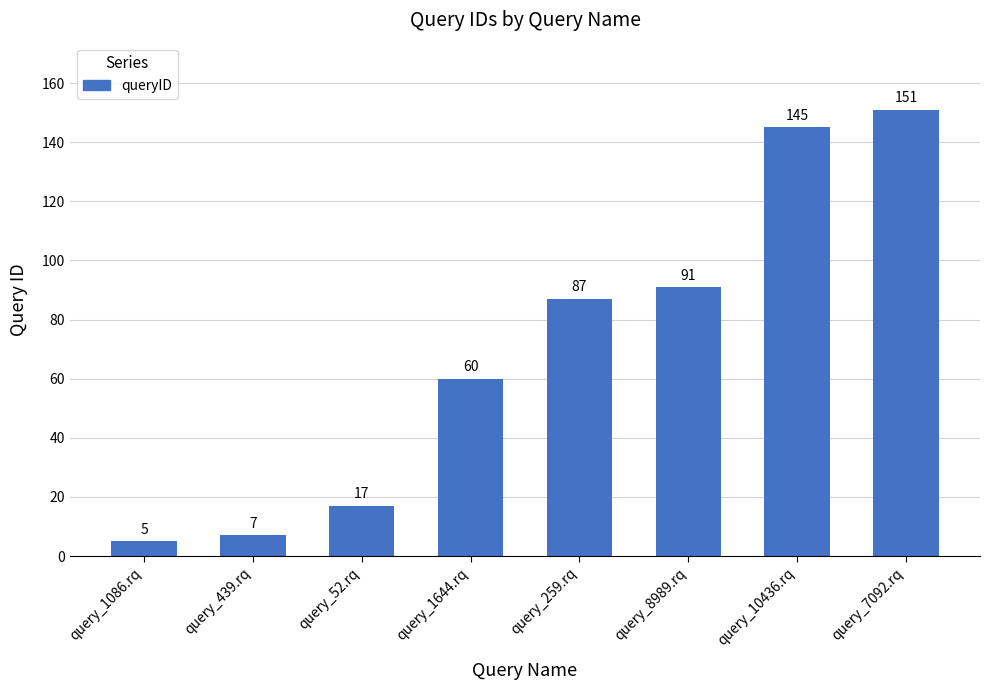

List the labels in order of value, smallest first.

query_1086.rq, query_439.rq, query_52.rq, query_1644.rq, query_259.rq, query_8989.rq, query_10436.rq, query_7092.rq